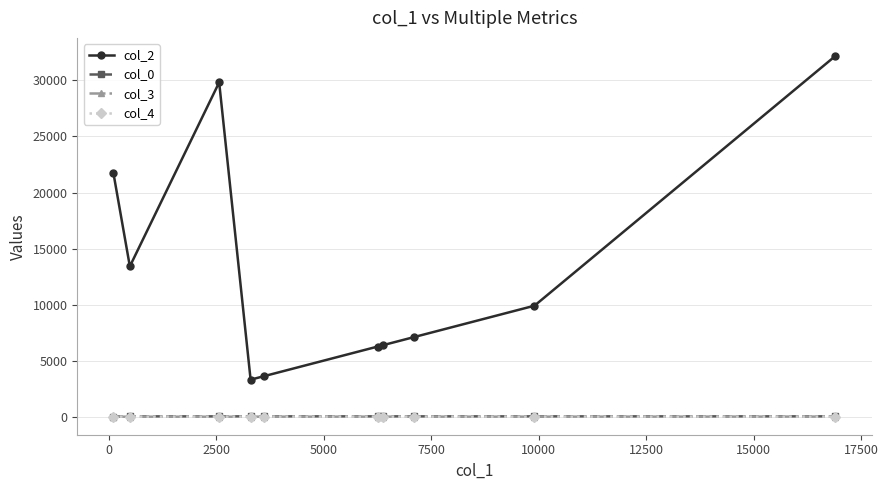

Which series has the widest spread of values?

col_2